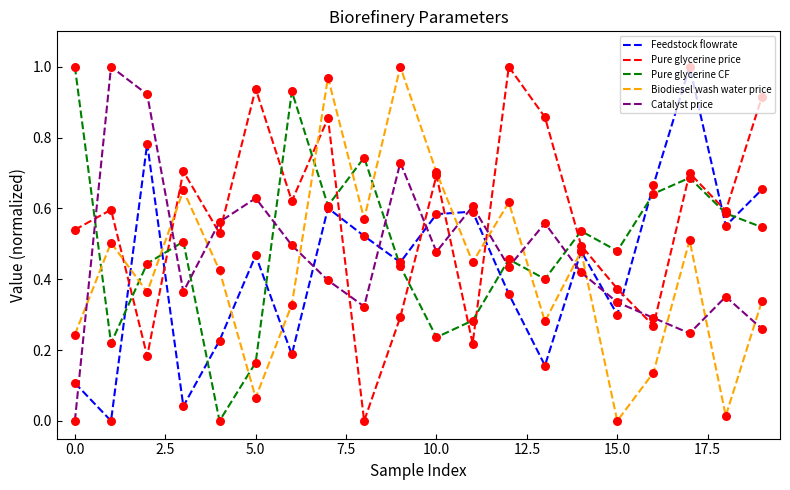

What are all the series names shown in the legend?

Feedstock flowrate, Pure glycerine price, Pure glycerine CF, Biodiesel wash water price, Catalyst price